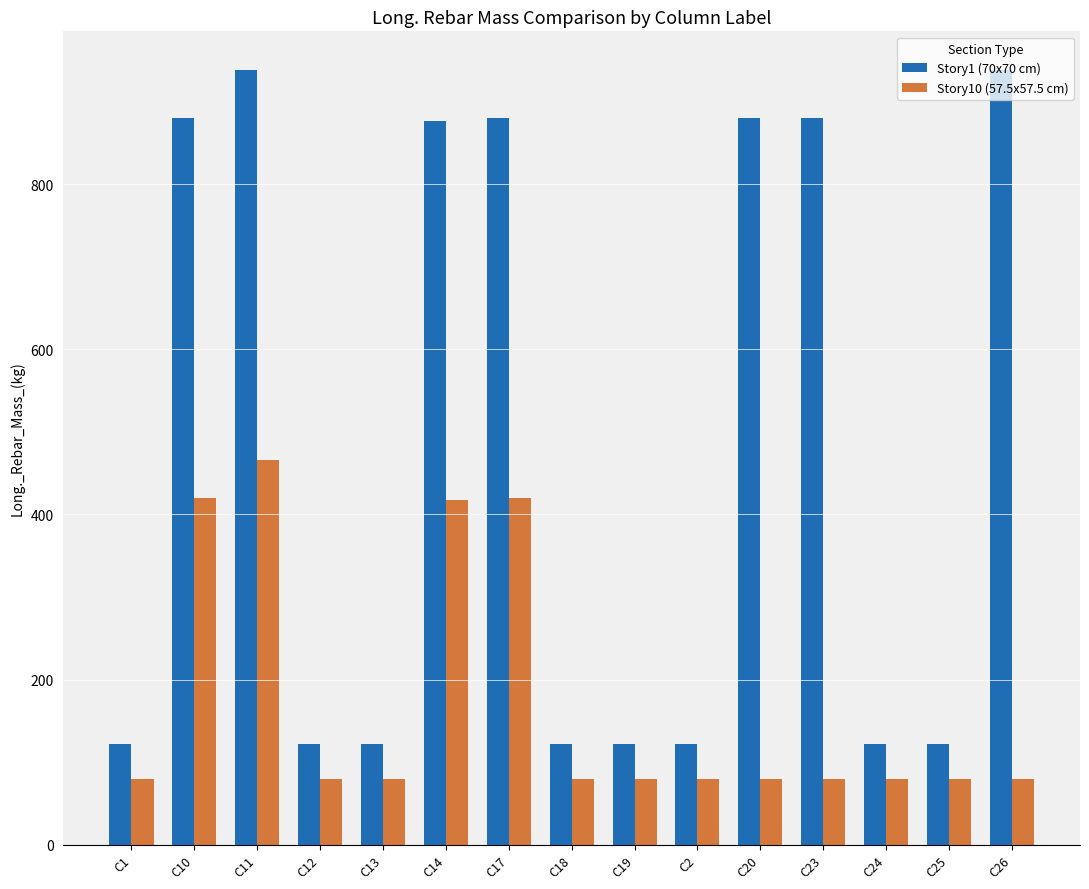

What is the greatest value displayed?

938.6